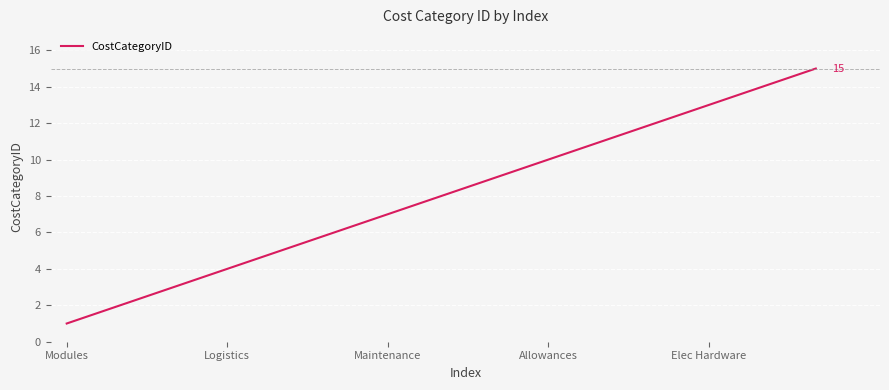

What is the maximum value shown in the chart?

15